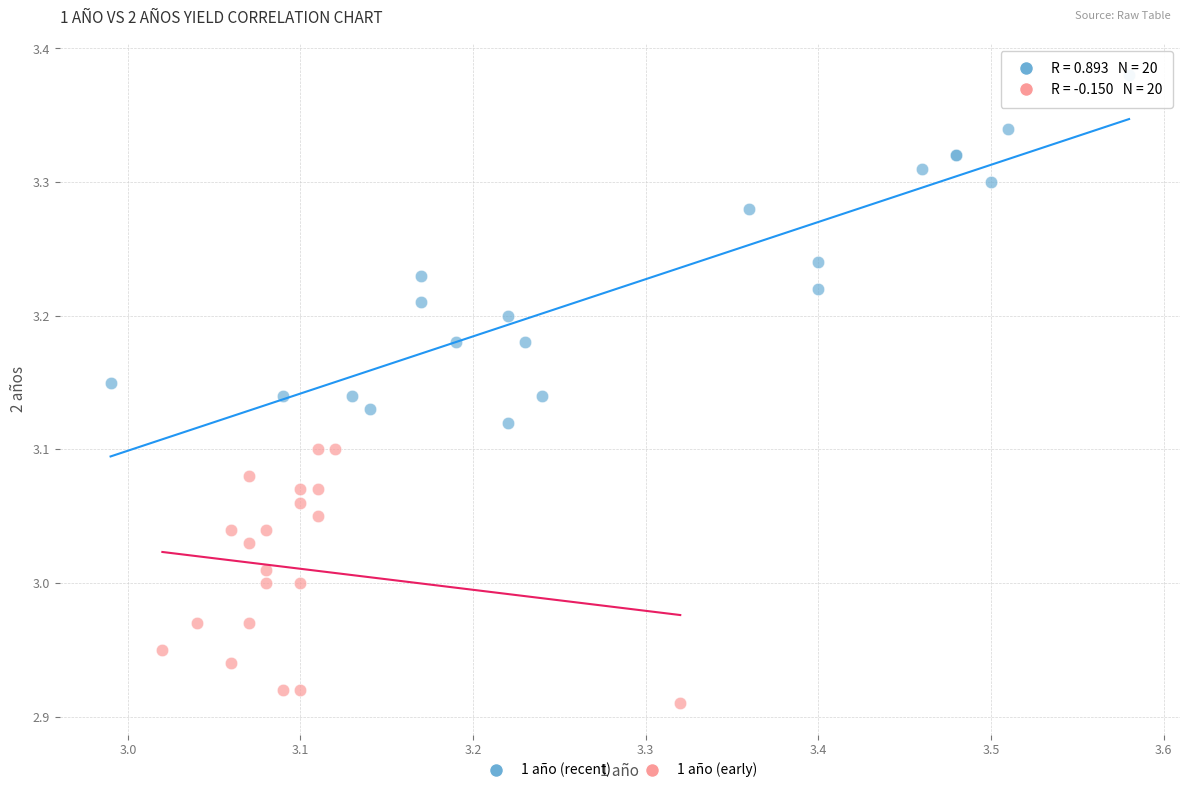

Which series has the largest Y range (max minus min)?

1 año (recent)